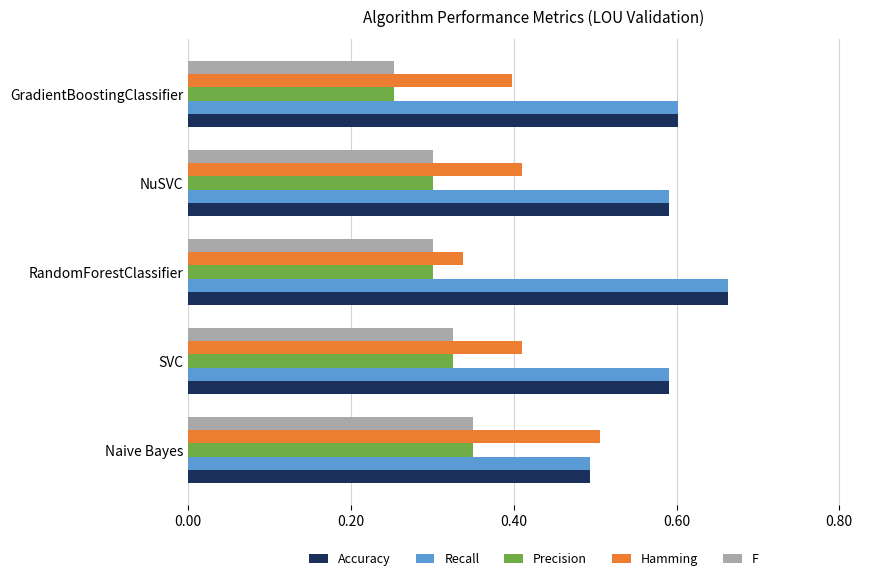

What is the sum of all Hamming values?

2.1